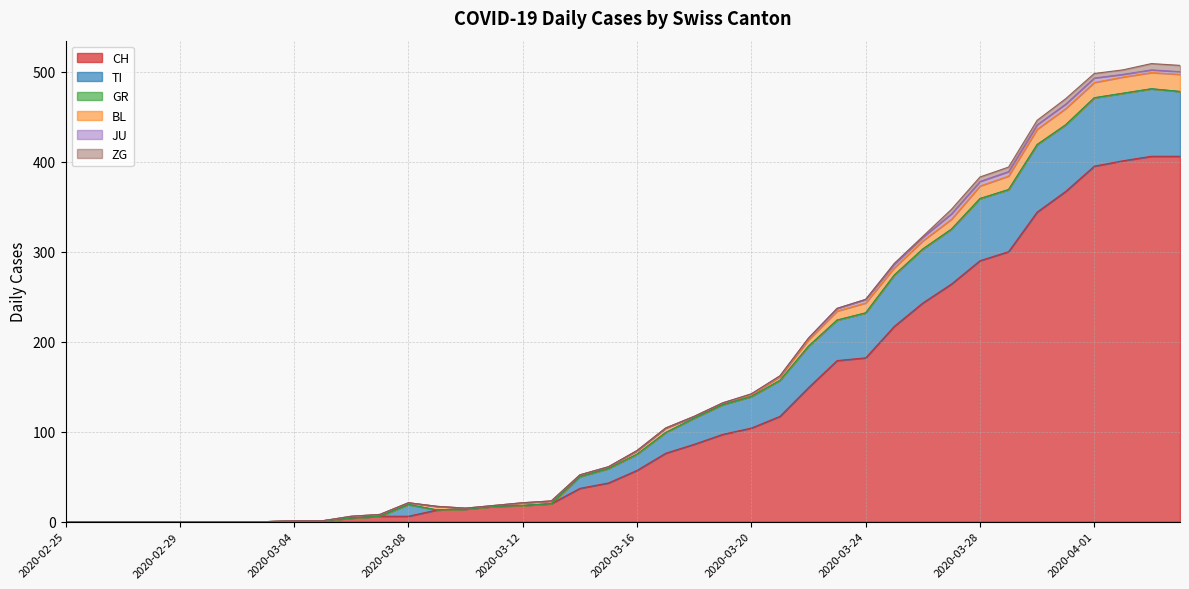

Does the chart have visible grid lines?

Yes